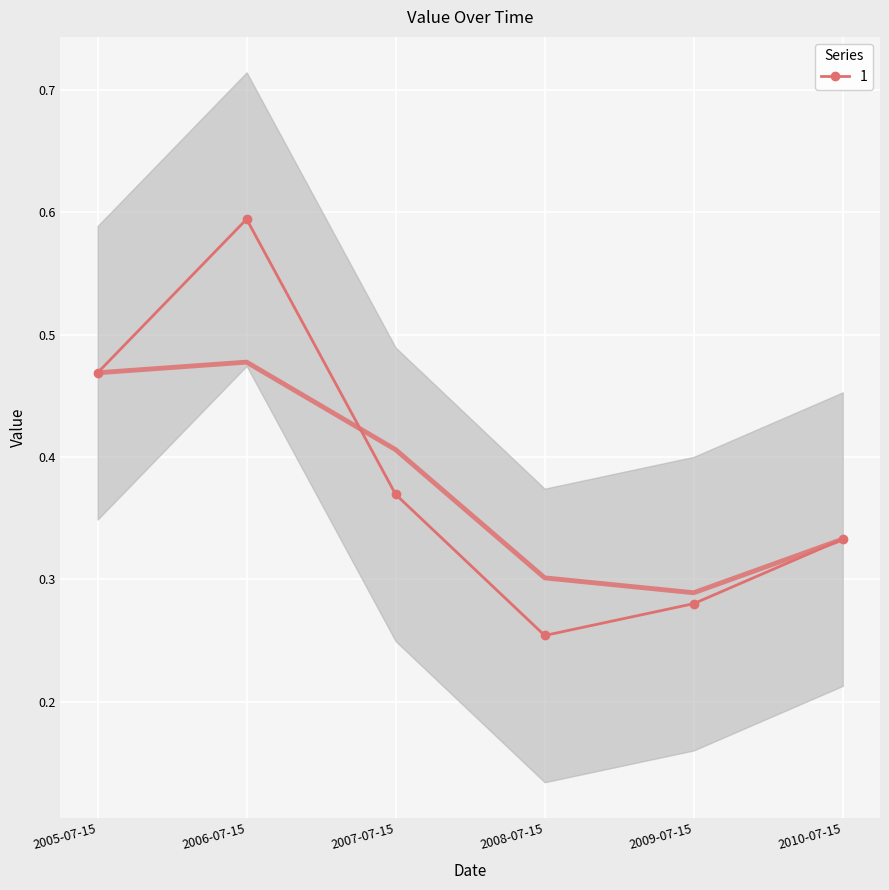

Rank the categories by value from highest to lowest.

2006-07-15, 2005-07-15, 2007-07-15, 2010-07-15, 2009-07-15, 2008-07-15